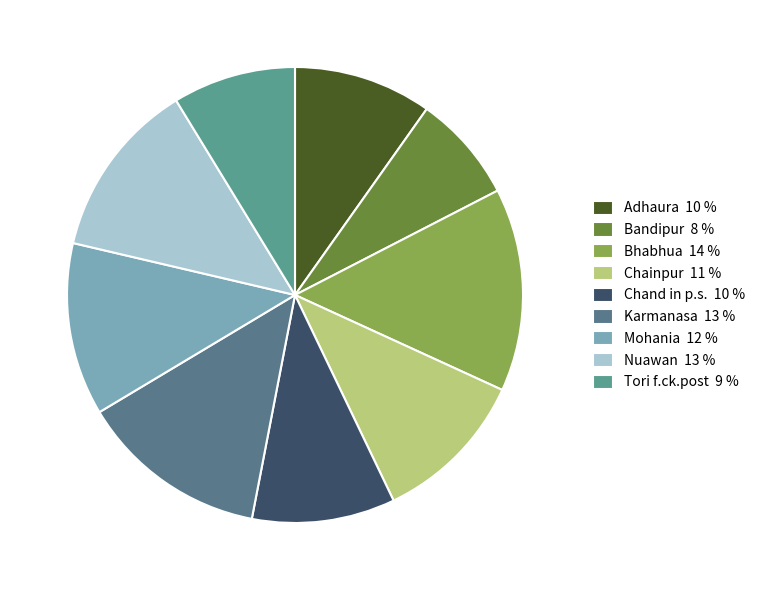

What is the largest slice in the pie chart?

Bhabhua